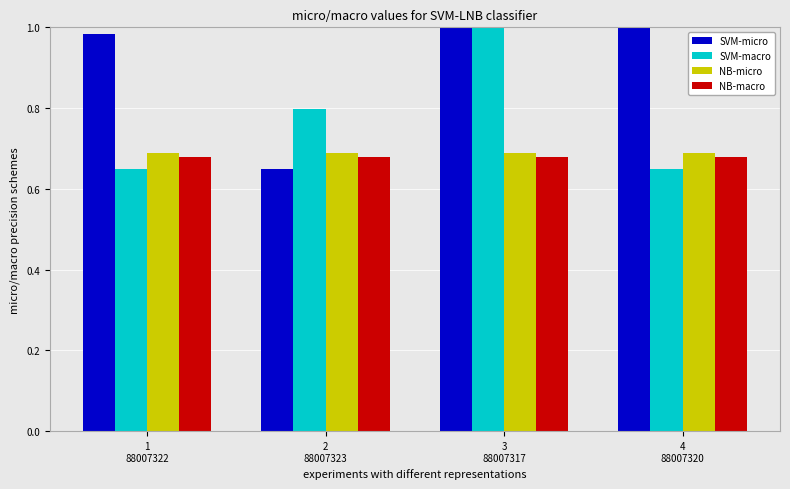

At how many categories does at least one series exceed 0?

4